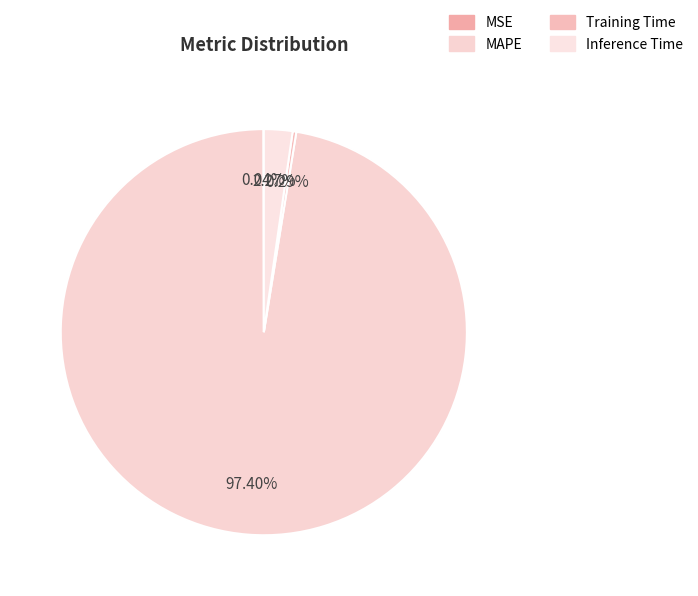

The MAPE slice represents 97% of the pie. True or false?

True